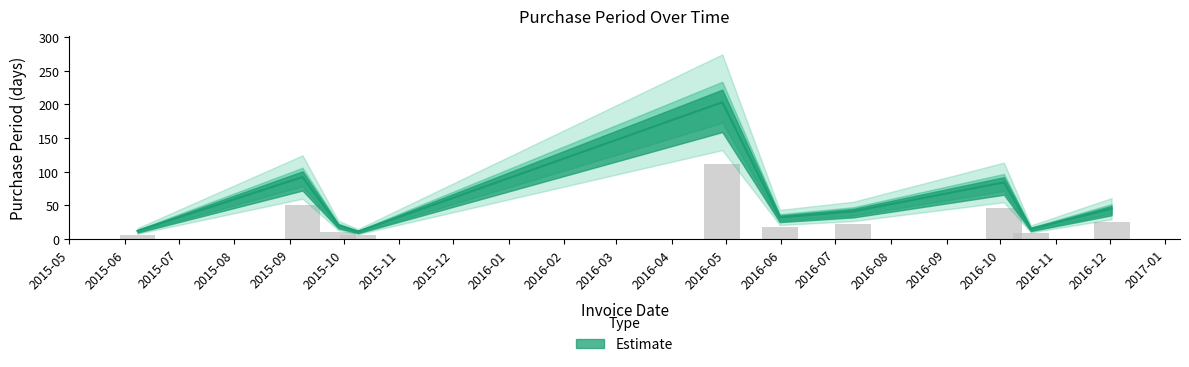

What is the ratio of the value at 2015-06-08 to the value at 2016-12-02?

0.3